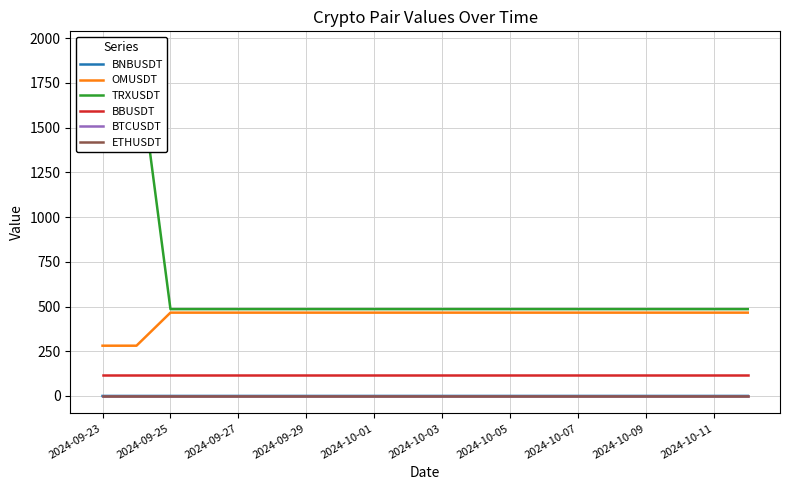

True or false: BTCUSDT and OMUSDT cross at least once.

False